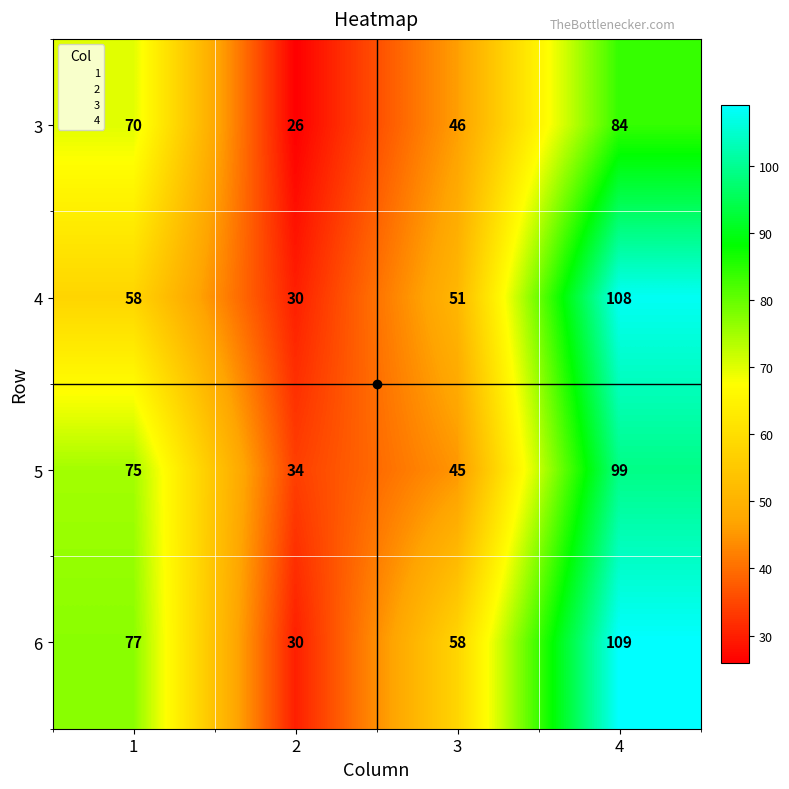

Which series has the largest range (max minus min)?

6